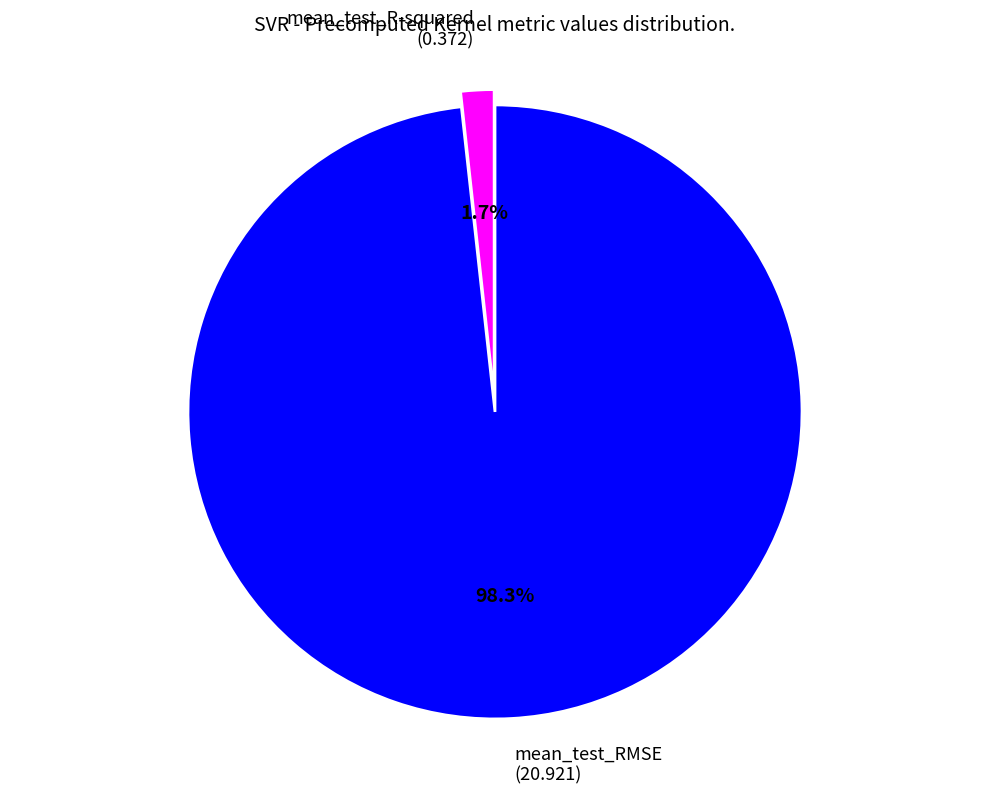

How many slices are in this pie chart?

2